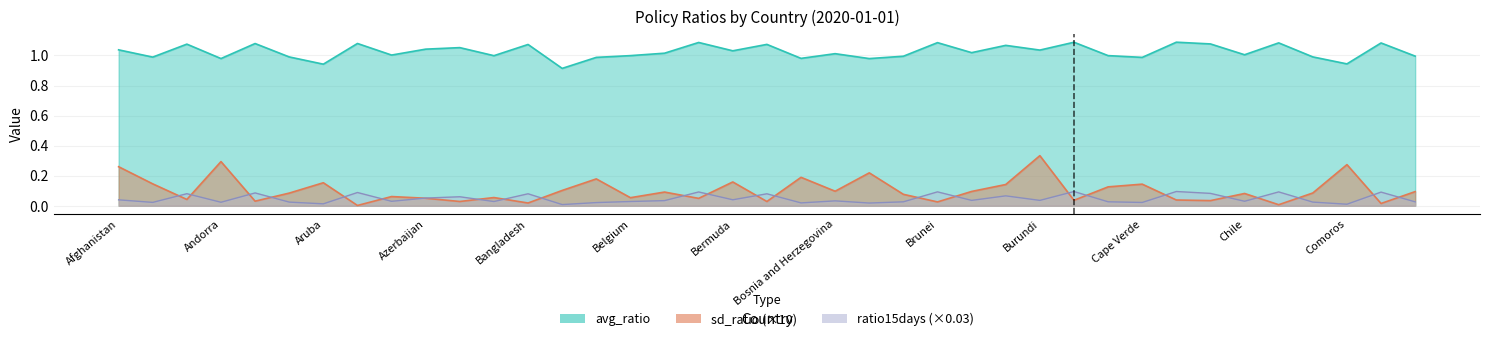

At how many categories does at least one series exceed 0?

39